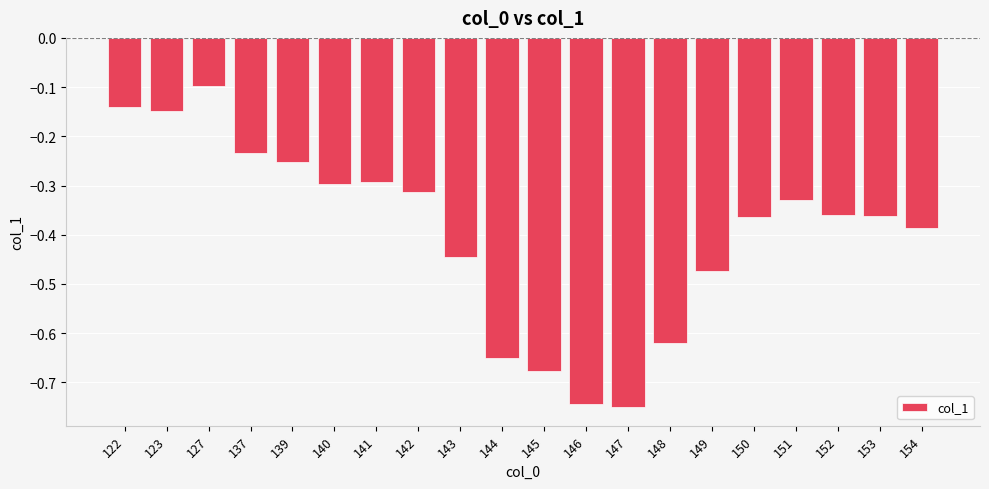

Between 140 and 137, which is larger?

137